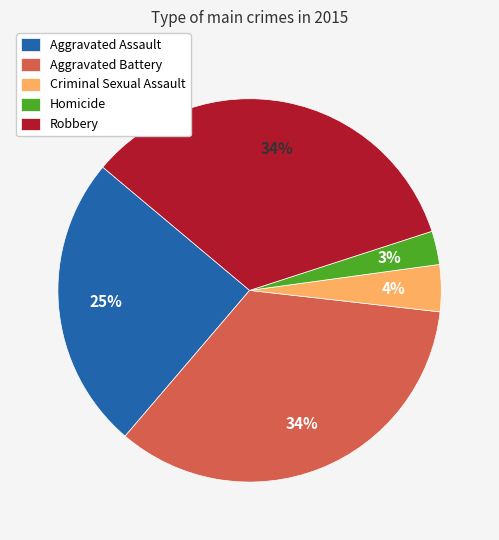

Is Criminal Sexual Assault the majority of the pie?

No